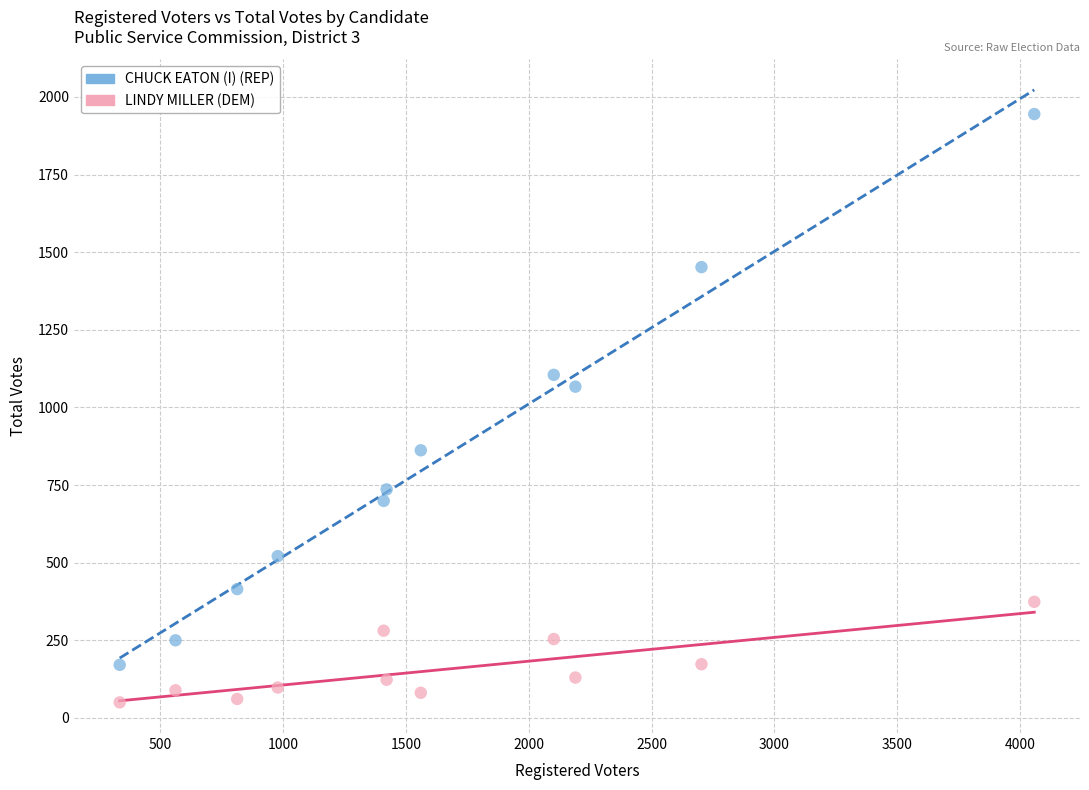

Which series contains the highest Y value?

CHUCK EATON (I) (REP)